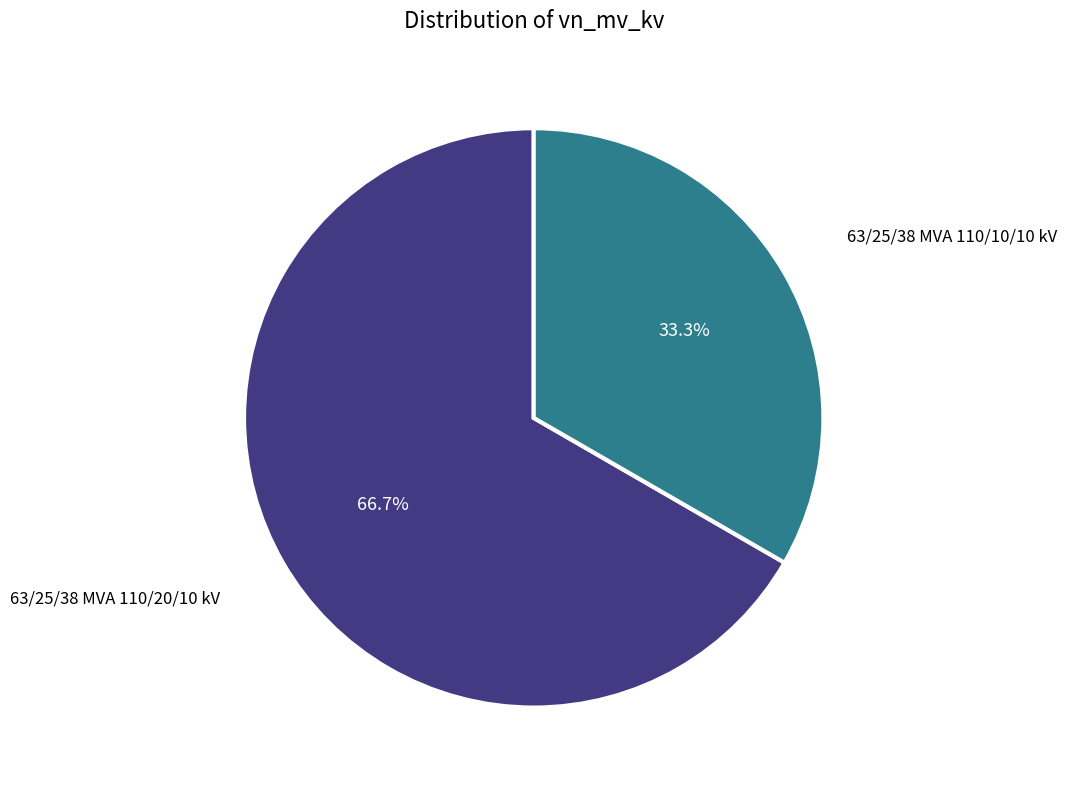

Is it true that 63/25/38 MVA 110/20/10 kV is 67% of the pie?

True